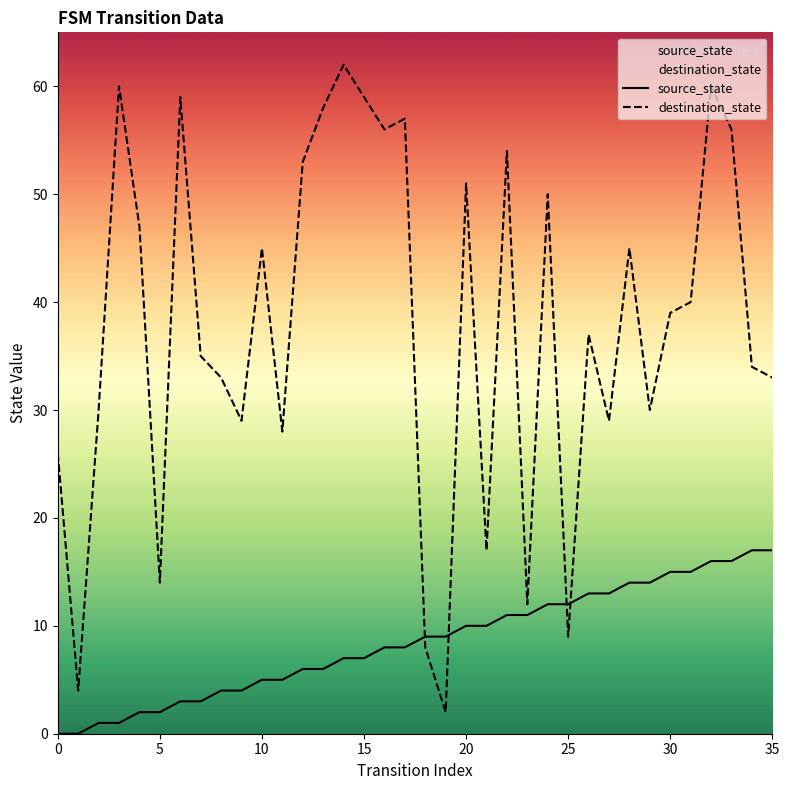

What is the sum of the destination_state values at 12 and 20?

104